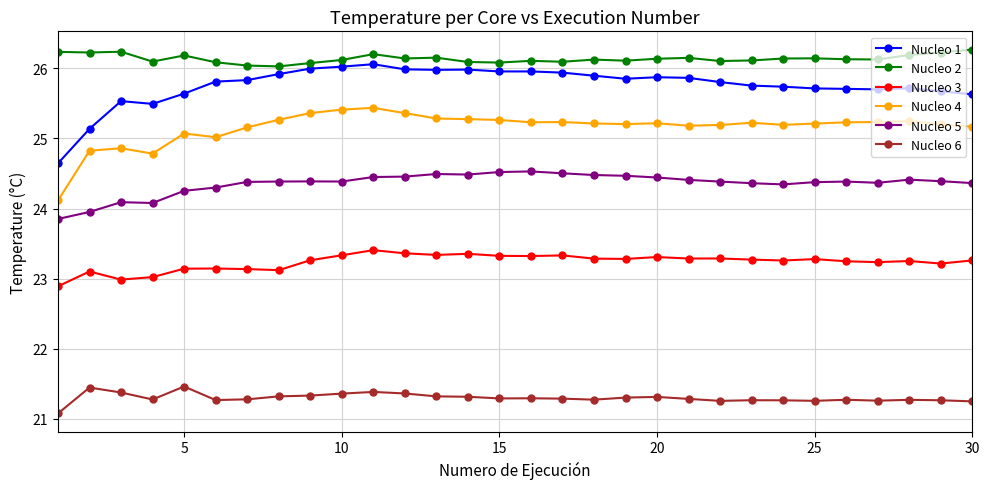

True or false: Nucleo 6 and Nucleo 5 cross at least once.

False